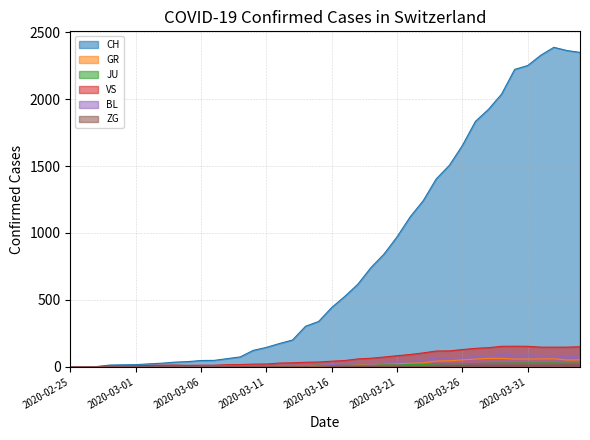

Reading left to right, list all the values displayed in this chart.

CH: 0	1	2	13	15	16	22	27	35	39	47	48	61	74	123	145	174	200	303	339	443	526	617	741	842	971	1120	1241	1404	1505	1654	1834	1924	2038	2222	2251	2328	2387	2363	2349
GR: 0	0	0	0	0	0	0	0	0	0	0	0	0	0	0	0	0	0	6	0	9	9	13	18	24	24	27	29	43	45	52	58	63	63	58	58	59	60	51	52
JU: 0	0	1	1	1	1	1	1	1	2	5	5	5	5	5	6	6	8	8	13	9	11	11	12	14	13	18	18	22	23	22	25	27	28	28	29	29	29	28	27
VS: 0	0	0	6	6	7	10	12	13	11	12	12	16	17	20	21	28	30	34	36	42	47	59	64	73	83	92	104	118	119	129	138	143	153	154	153	147	147	147	150
BL: 0	0	0	0	1	1	1	1	1	1	4	4	4	4	5	3	9	12	8	12	17	26	27	19	27	30	40	51	66	68	68	79	75	99	86	88	86	81	82	73
ZG: 0	0	0	0	0	0	0	0	0	0	0	0	0	0	0	0	0	0	0	0	0	0	0	1	1	3	3	3	6	9	10	12	12	12	13	14	13	14	15	14